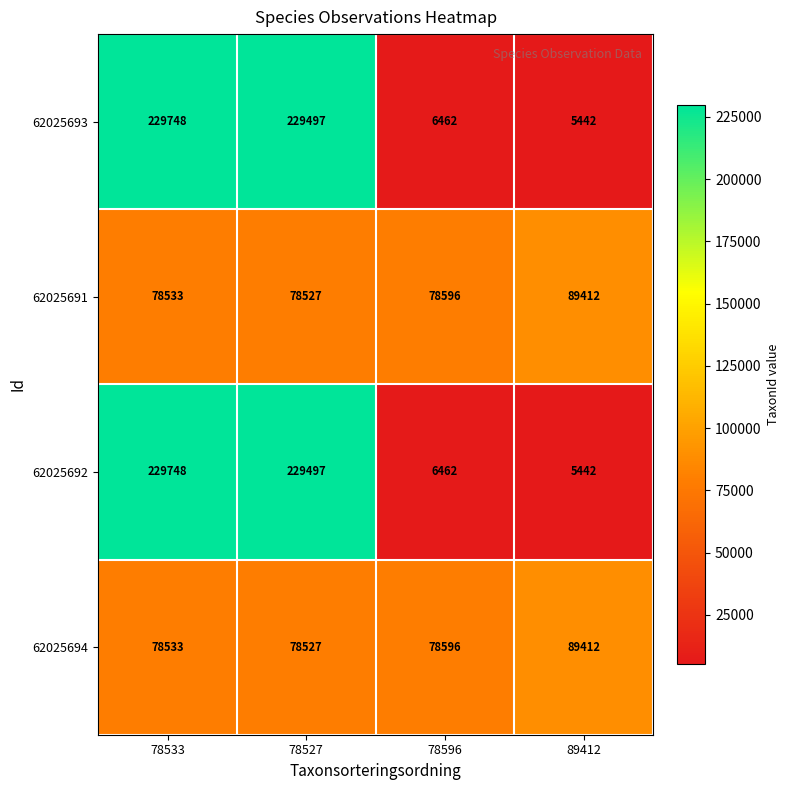

Reading left to right, what are all the values shown in this chart?

62025693: 78533=229748	78527=229497	78596=6462	89412=5442
62025691: 78533=78533	78527=78527	78596=78596	89412=89412
62025692: 78533=229748	78527=229497	78596=6462	89412=5442
62025694: 78533=78533	78527=78527	78596=78596	89412=89412